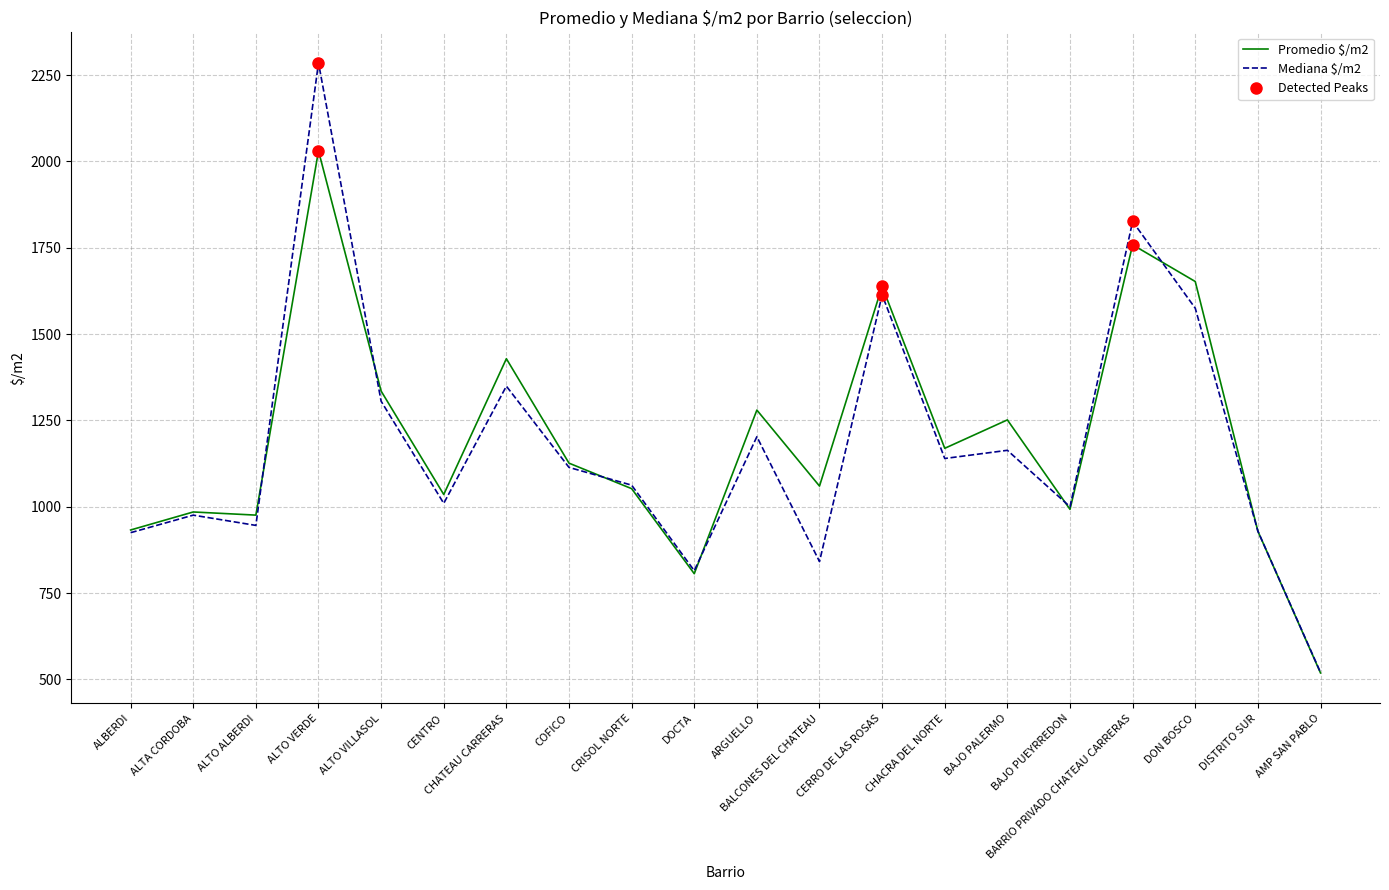

Rank the series by their maximum value, from lowest to highest.

Promedio $/m2, Mediana $/m2